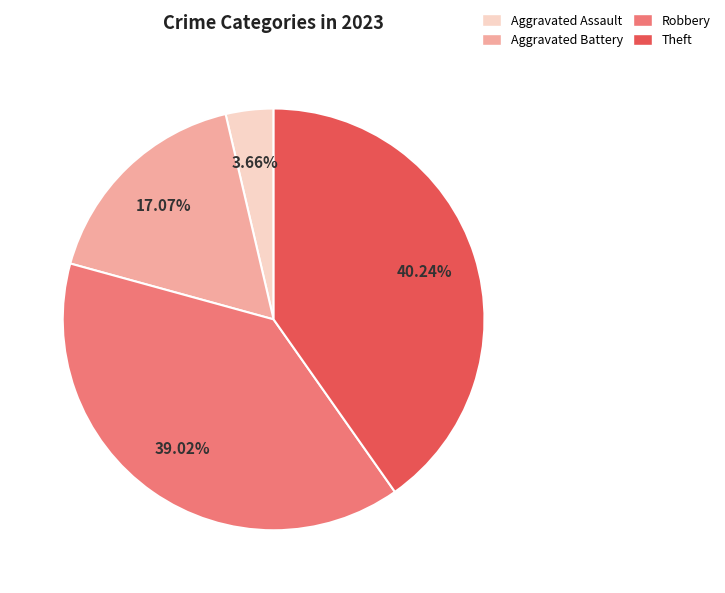

How many slices are in this pie chart?

4